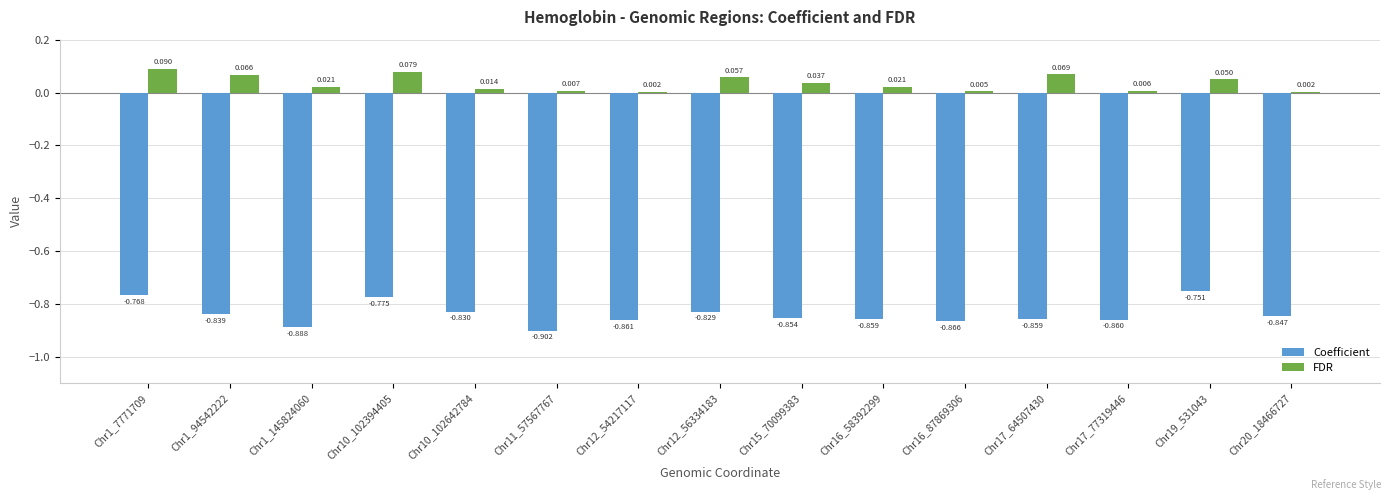

Which series changed the most between Chr15_70099383 and Chr16_58392299?

FDR